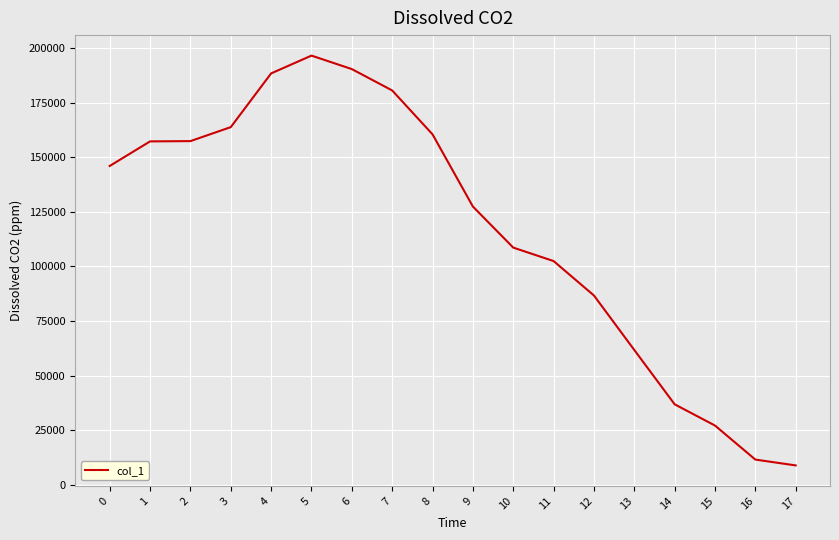

What is the difference between the second highest and minimum values?

181580